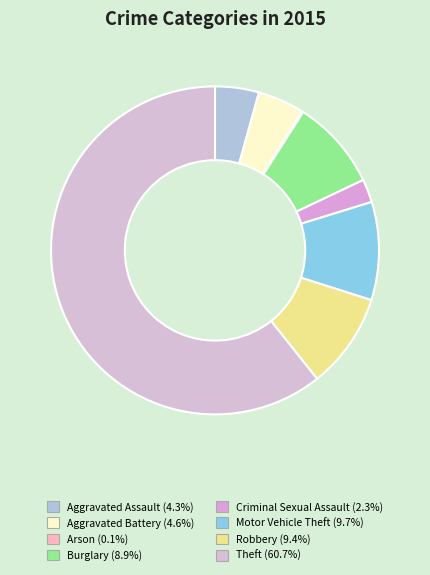

Does any single category account for the majority?

Yes